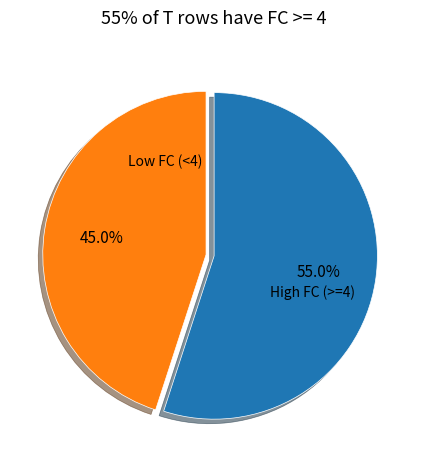

Count the number of slices in the pie.

2